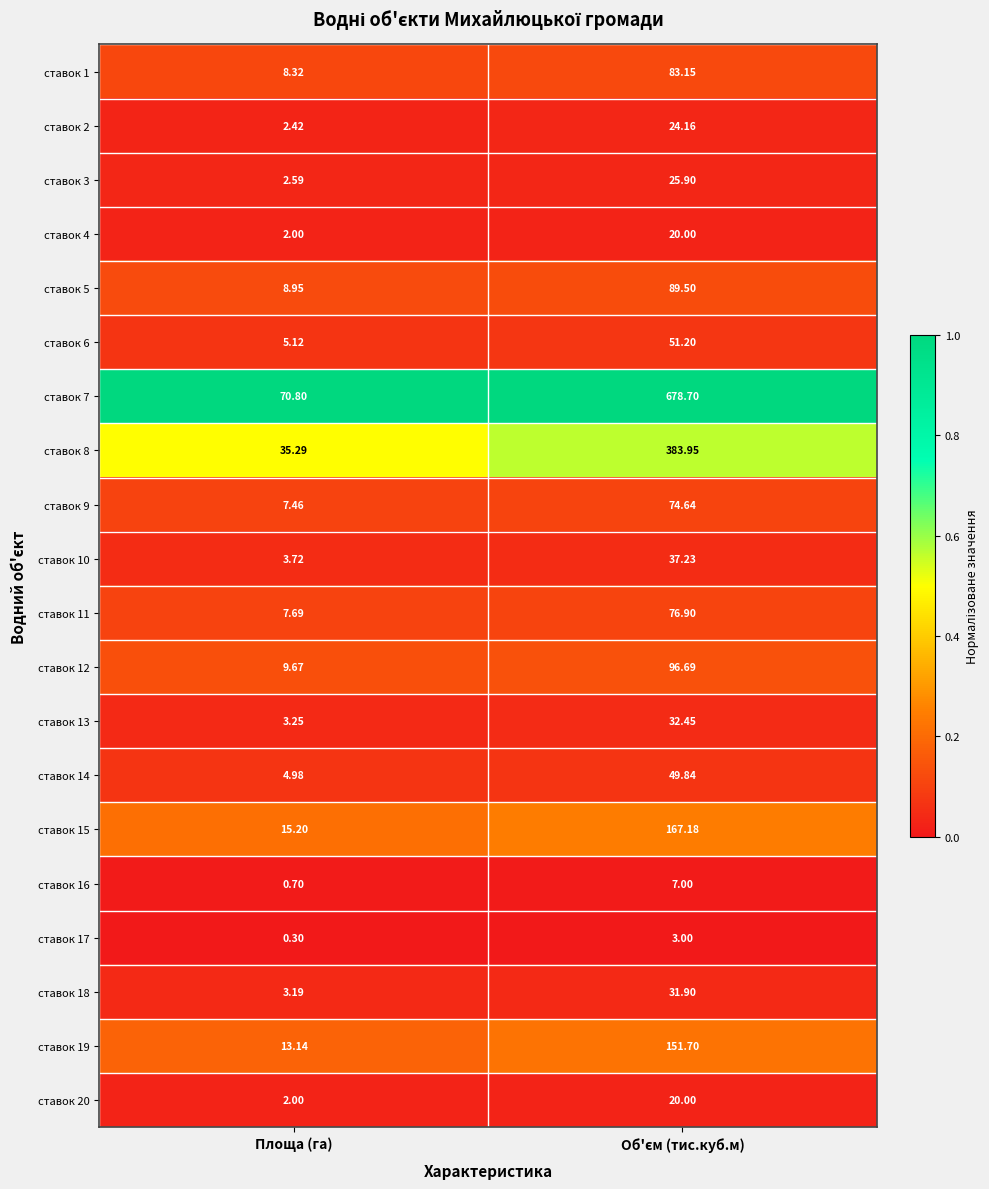

Is the value of ставок 10 at Площа (га) greater than the value of ставок 8 at Площа (га)?

No